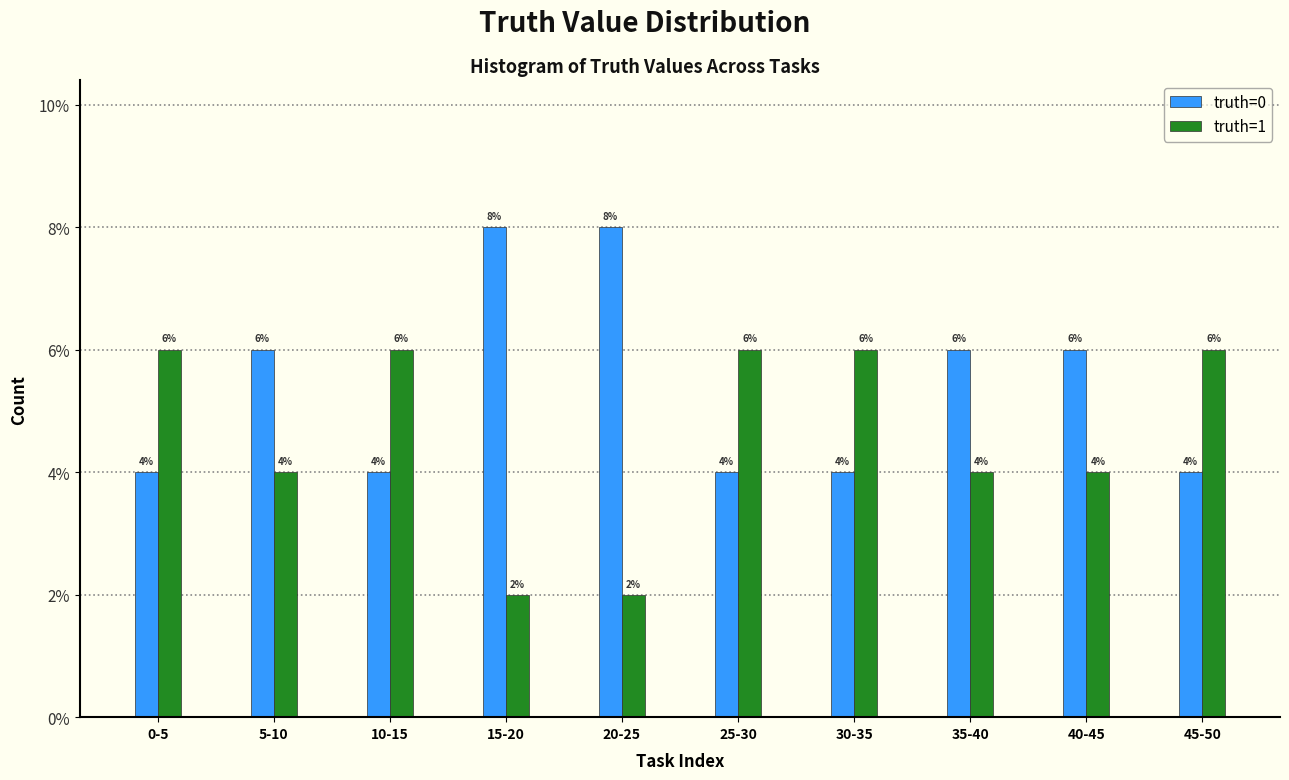

Reading left to right, extract all data points from this chart.

truth=0: 0-5=4	5-10=6	10-15=4	15-20=8	20-25=8	25-30=4	30-35=4	35-40=6	40-45=6	45-50=4
truth=1: 0-5=6	5-10=4	10-15=6	15-20=2	20-25=2	25-30=6	30-35=6	35-40=4	40-45=4	45-50=6